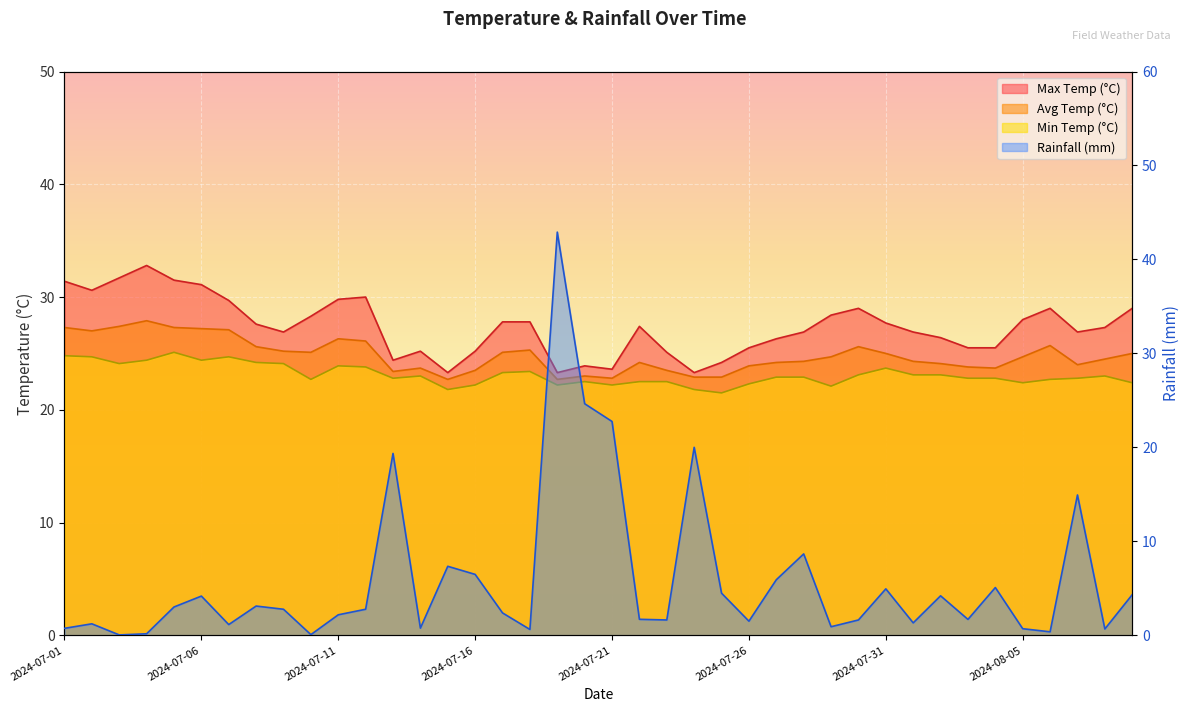

The min_temp_c series shows 23.1 at 2024-08-01. True or false?

True